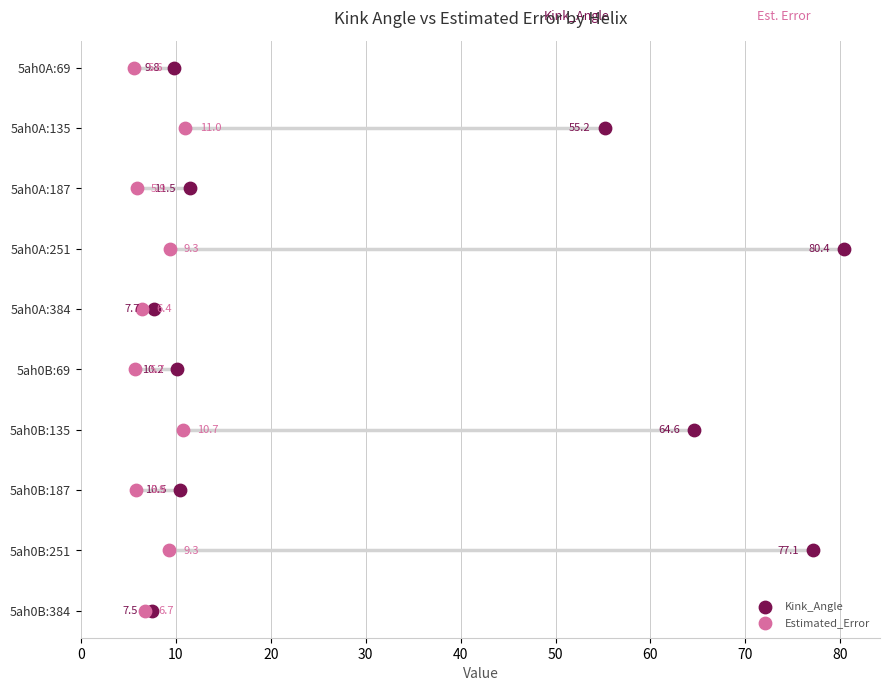

Which series reaches the maximum Y coordinate?

Kink_Angle